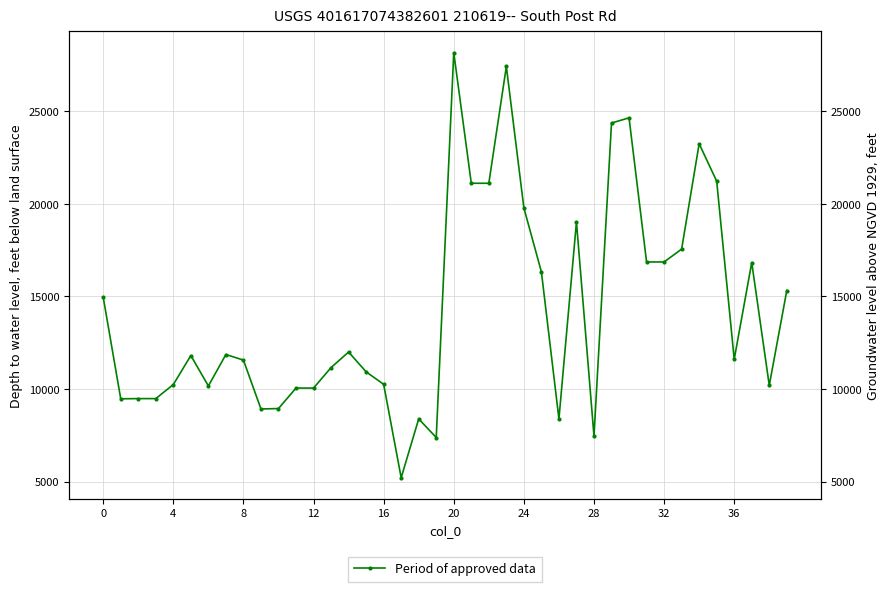

At which label is the value closest to 16691?

37